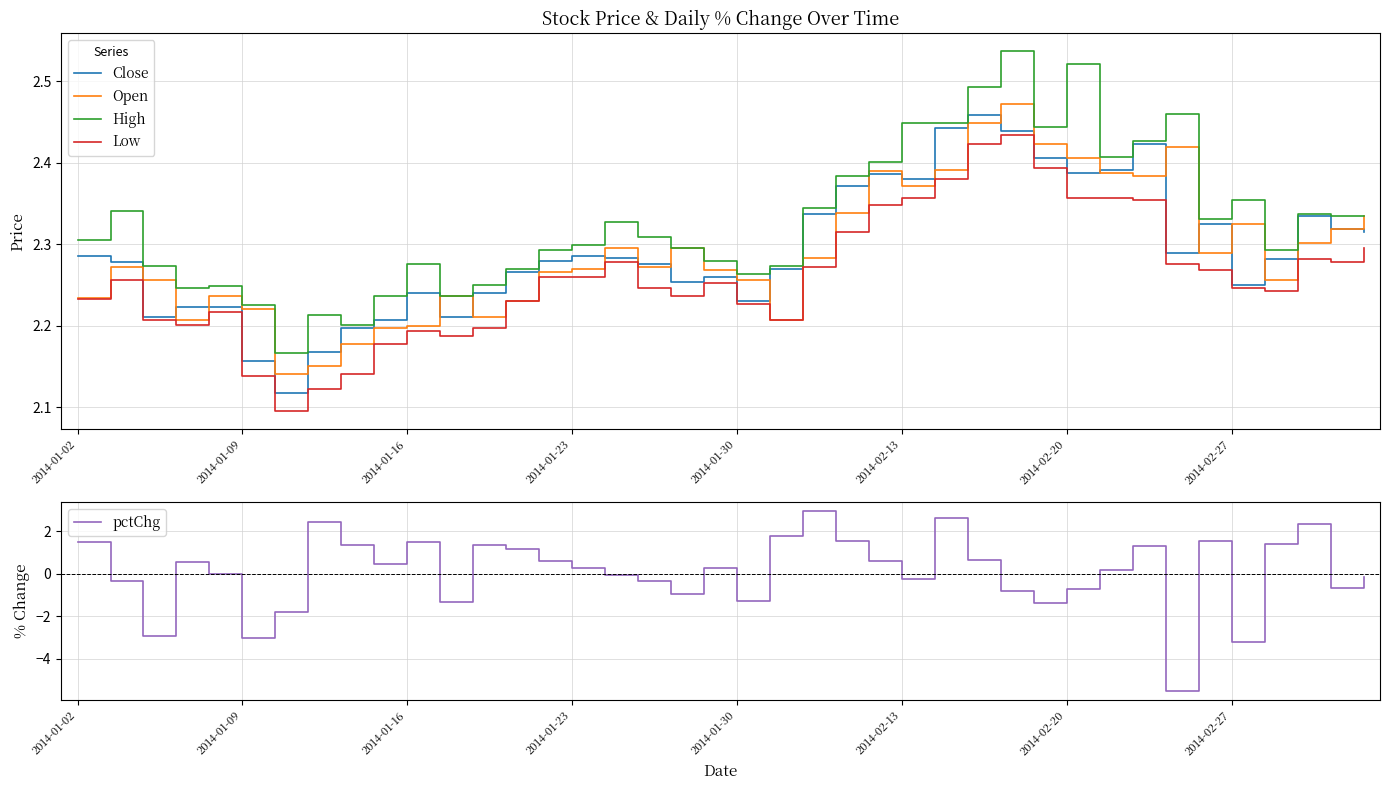

Between 2014-01-02 and 18, which series saw the biggest shift?

pctChg